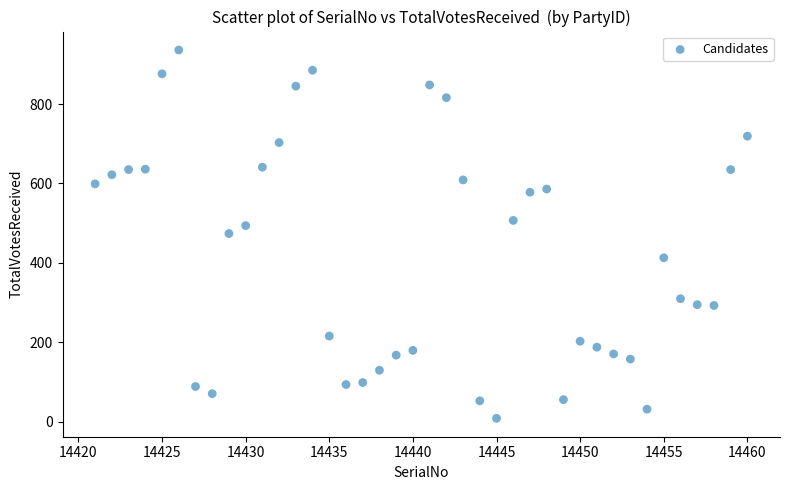

What is the range of X values (max minus min)?

39